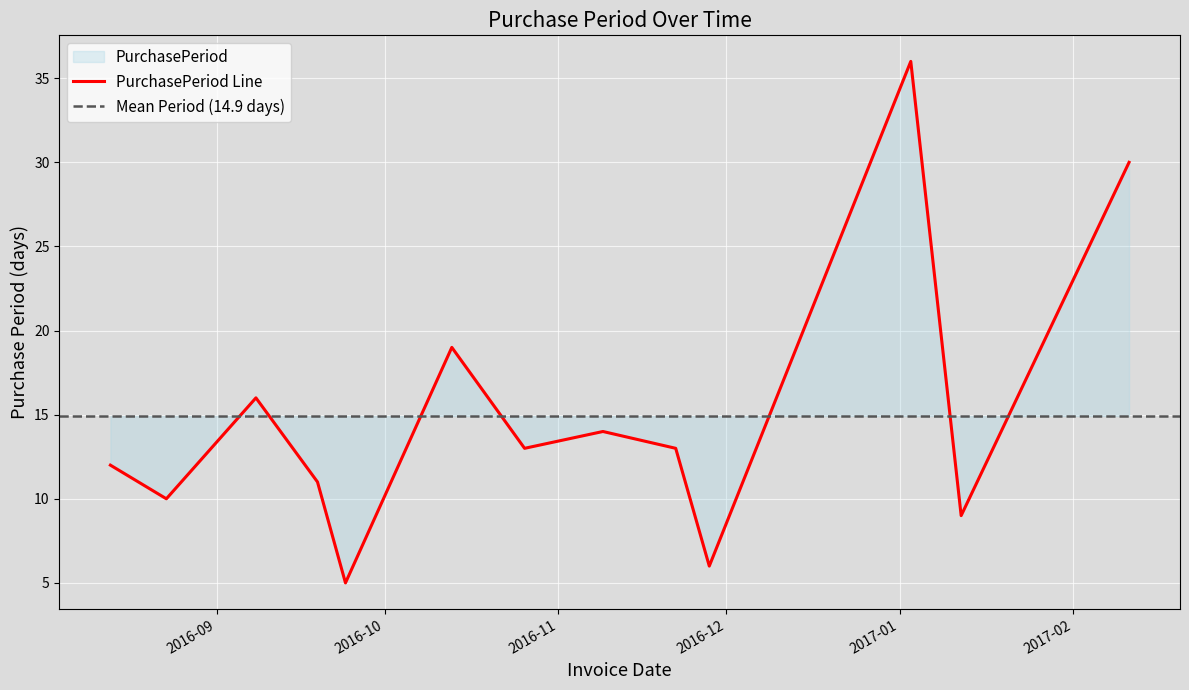

True or false: there are more than 0 points higher than both neighbors.

True